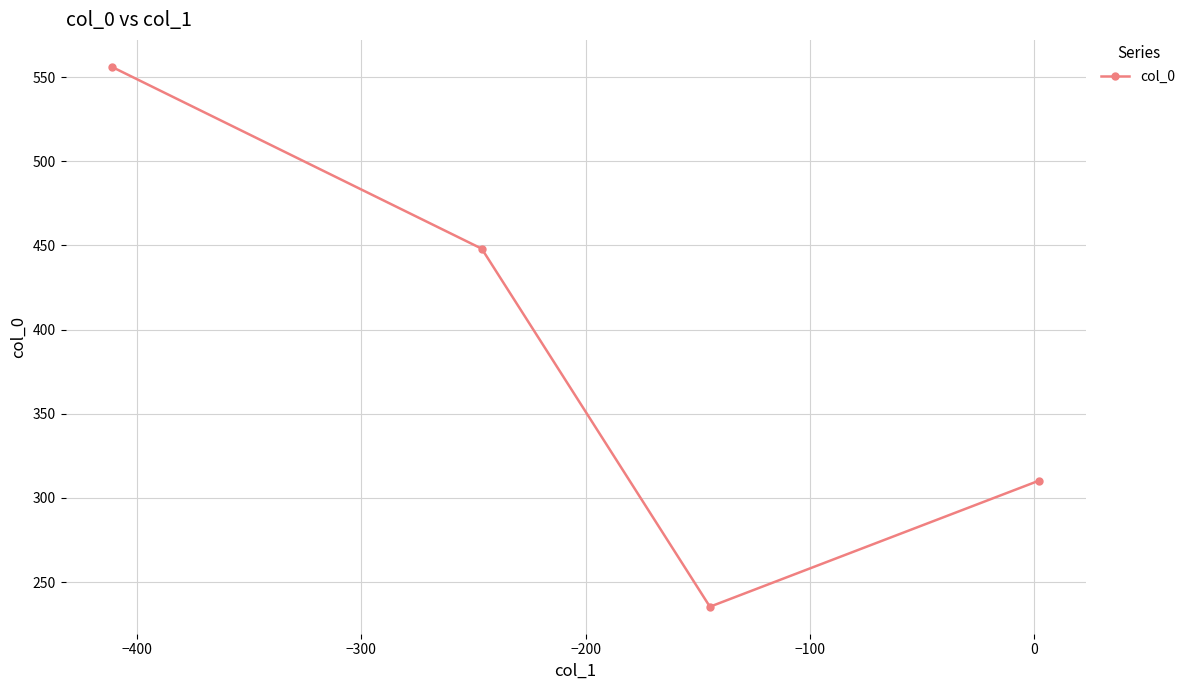

What is the average value?

387.5